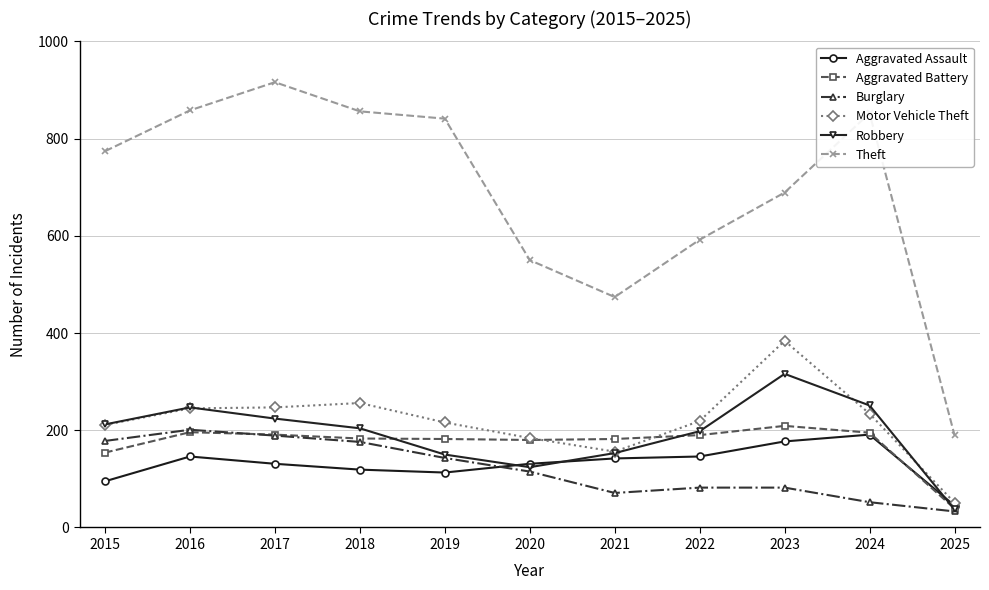

At which category does Robbery reach its first local valley?

2020